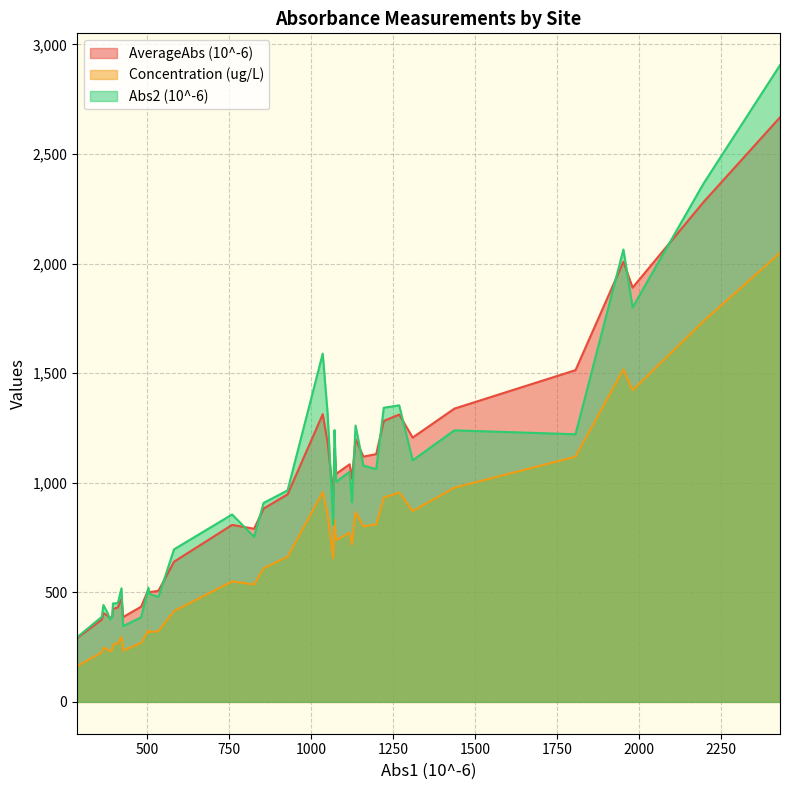

What value does the AverageAbs (10^-6) series have at 9?

1206.0